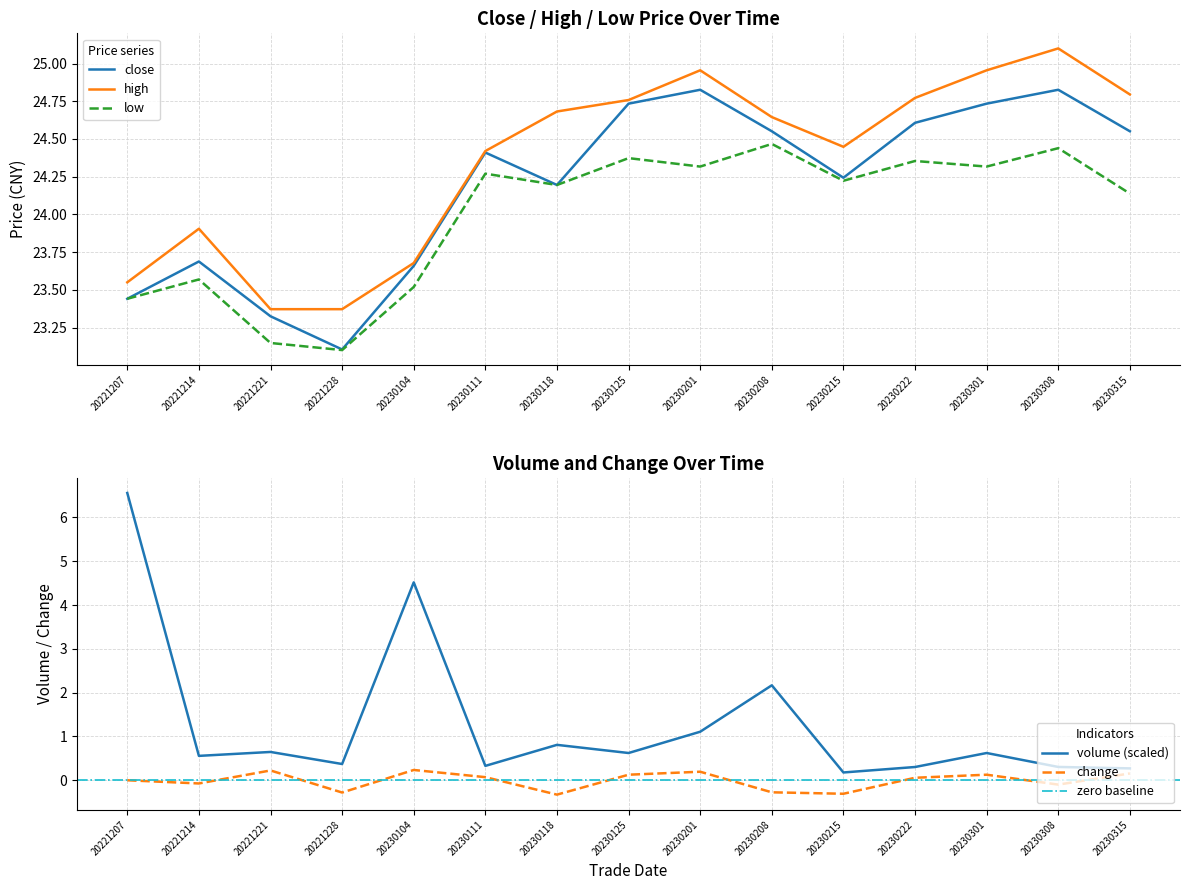

At which label is high closest to 24?

20221214